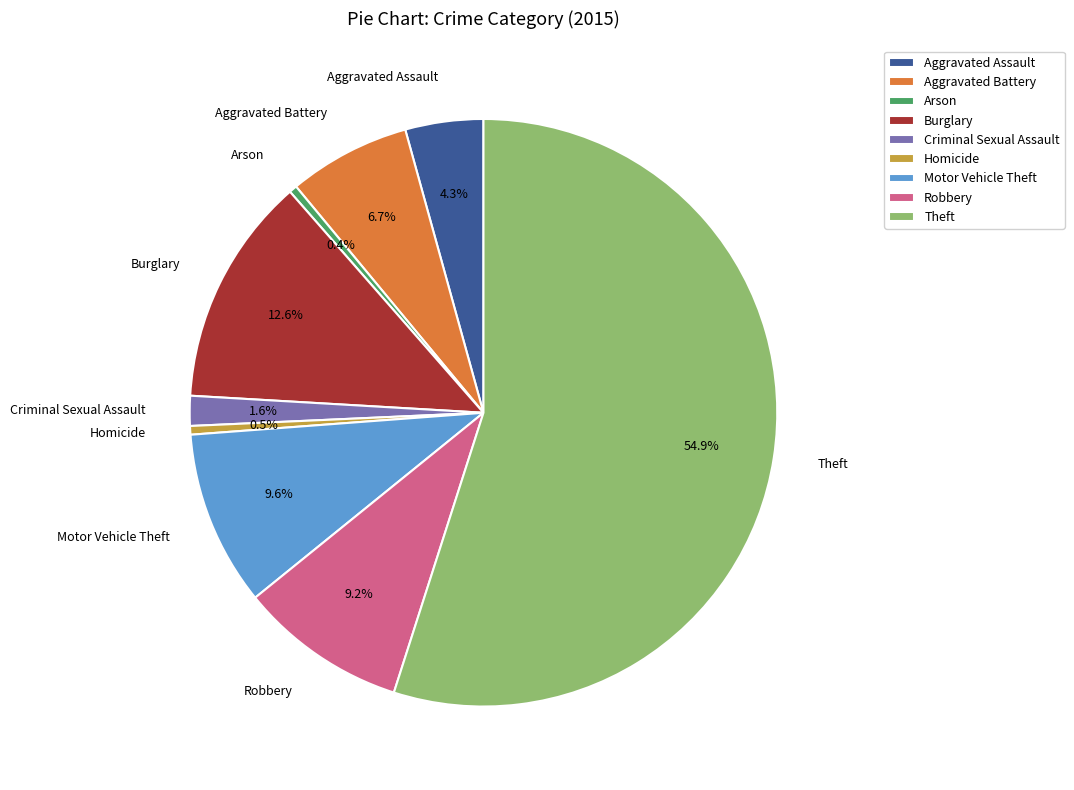

Approximately how many times larger is the value at Motor Vehicle Theft compared to Robbery?

1.0